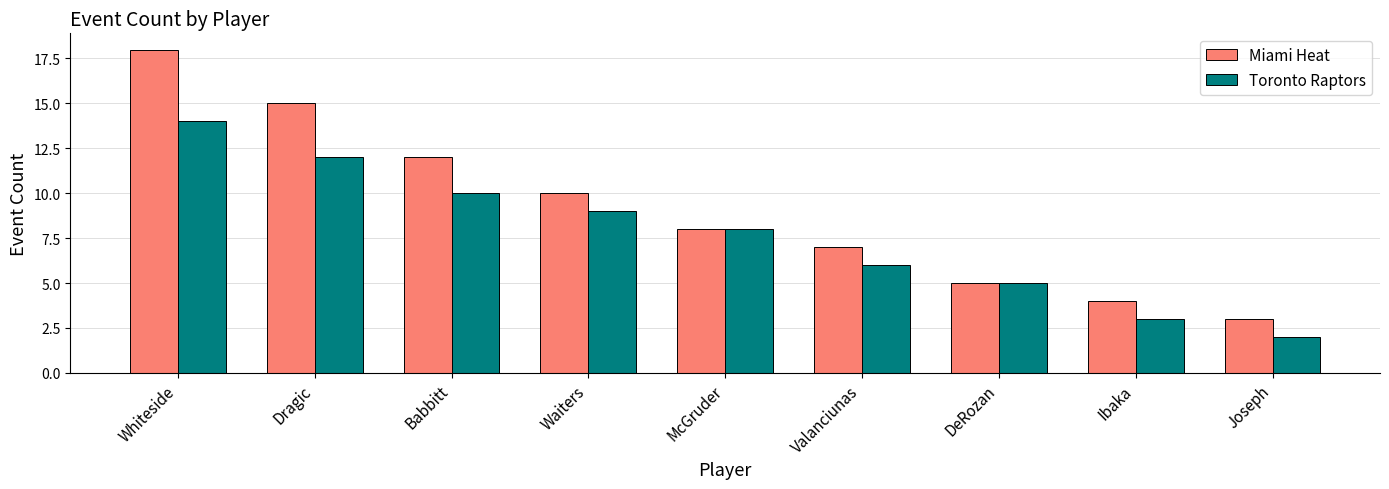

Which category has the highest value in the Toronto Raptors series?

Whiteside